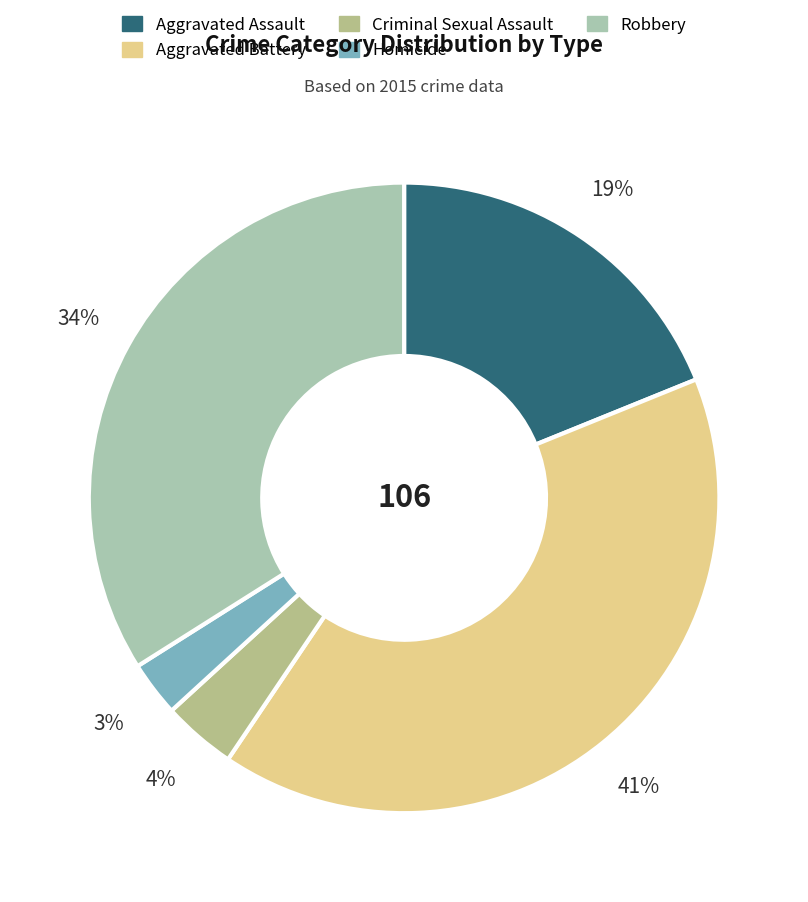

To the nearest percent, what is the difference between the largest and smallest slice percentages?

38%